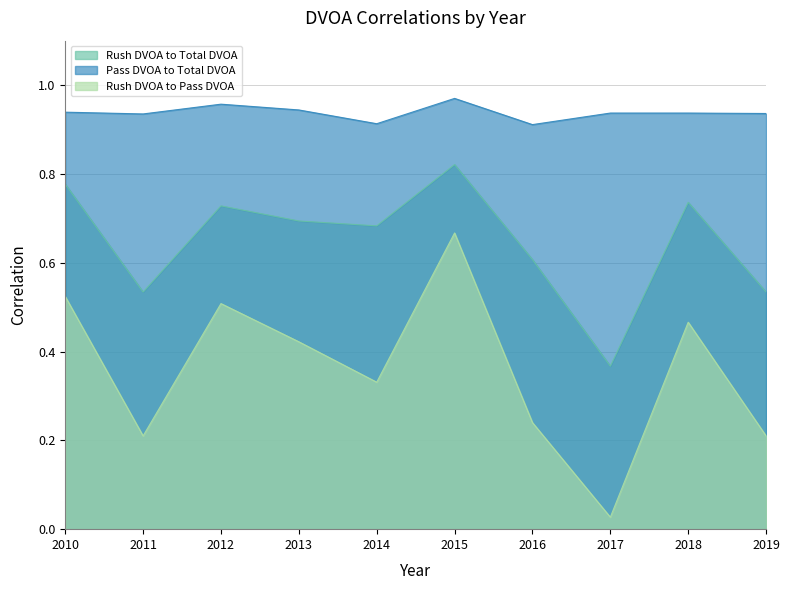

What is the value of the Pass DVOA to Total DVOA point at the 10th from the left?

0.9